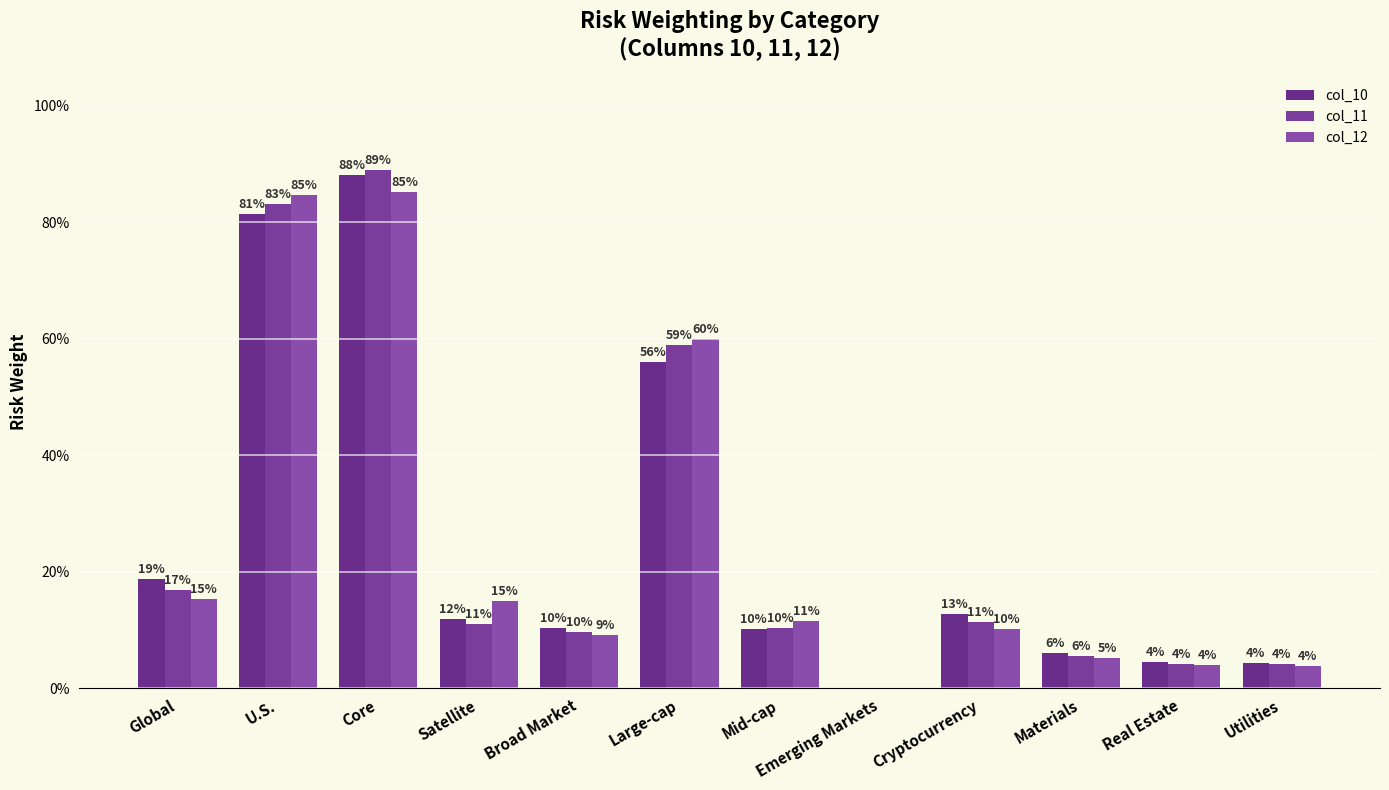

Reading left to right, transcribe all the data shown in this chart.

col_10: 0.2	0.8	0.9	0.1	0.1	0.6	0.1	0.0	0.1	0.1	0.0	0.0
col_11: 0.2	0.8	0.9	0.1	0.1	0.6	0.1	0.0	0.1	0.1	0.0	0.0
col_12: 0.2	0.8	0.9	0.1	0.1	0.6	0.1	0.0	0.1	0.1	0.0	0.0